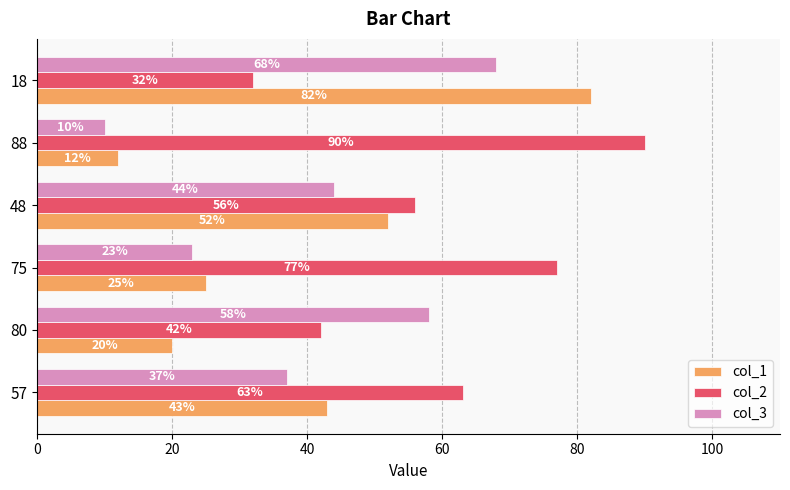

What is the difference between the highest and lowest values at 88?

80